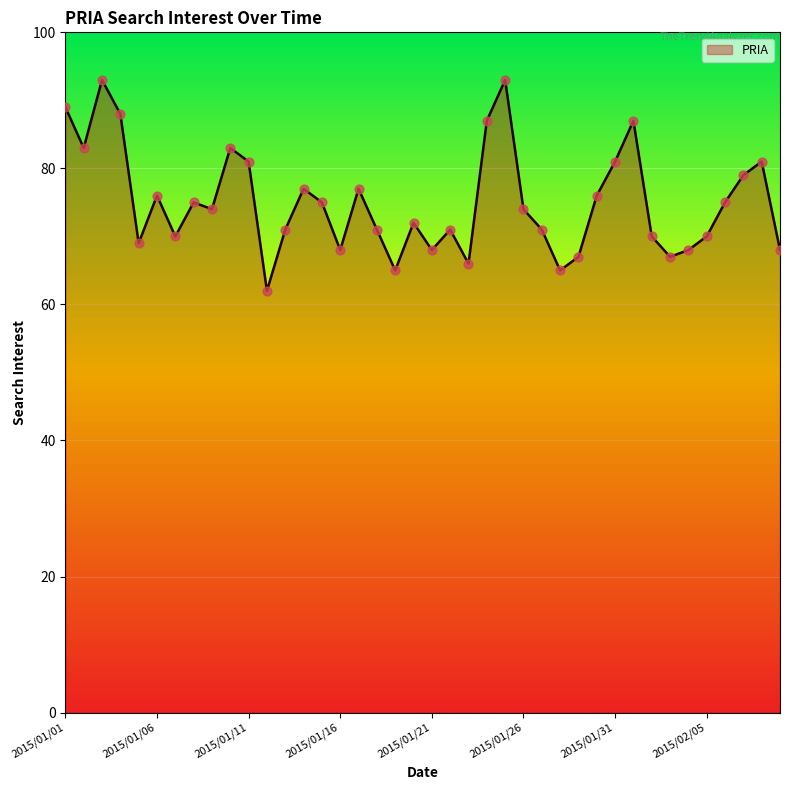

What is the difference between the maximum and minimum values?

31